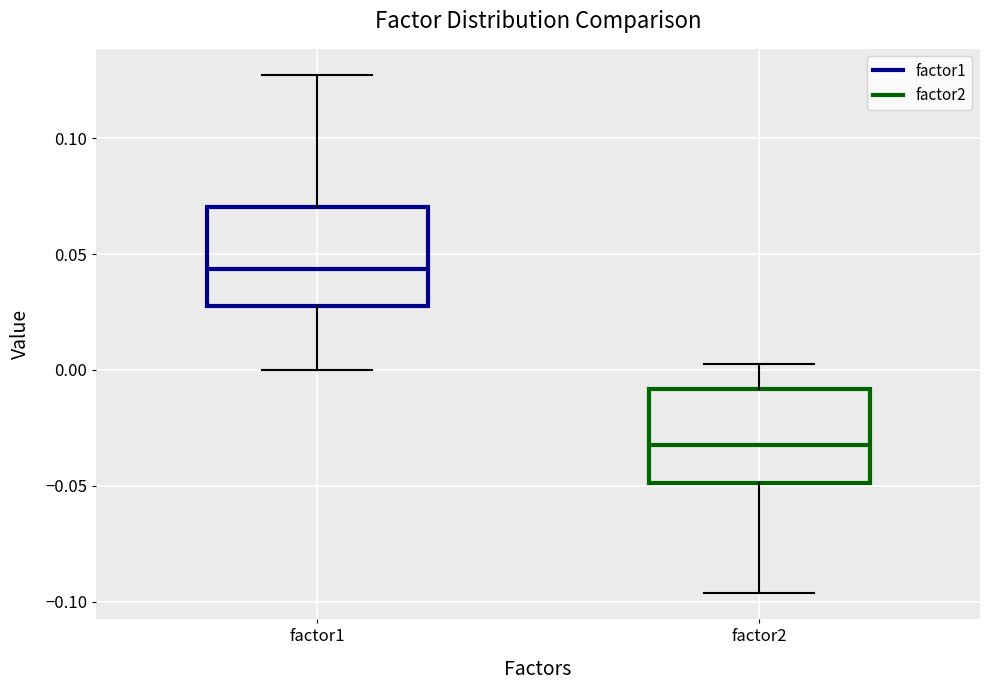

Where does the upper whisker of the box for factor1 end on the y-axis? The values are not printed on the chart, so give them approximately, as read against the axis.

0.125